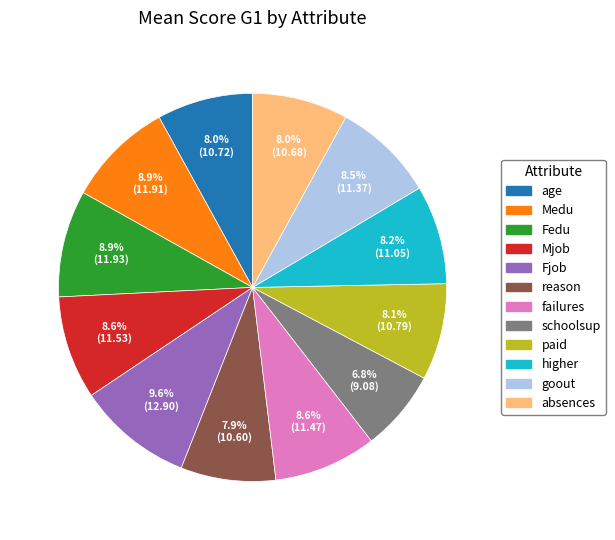

Combined, do reason and schoolsup account for over 50%?

No